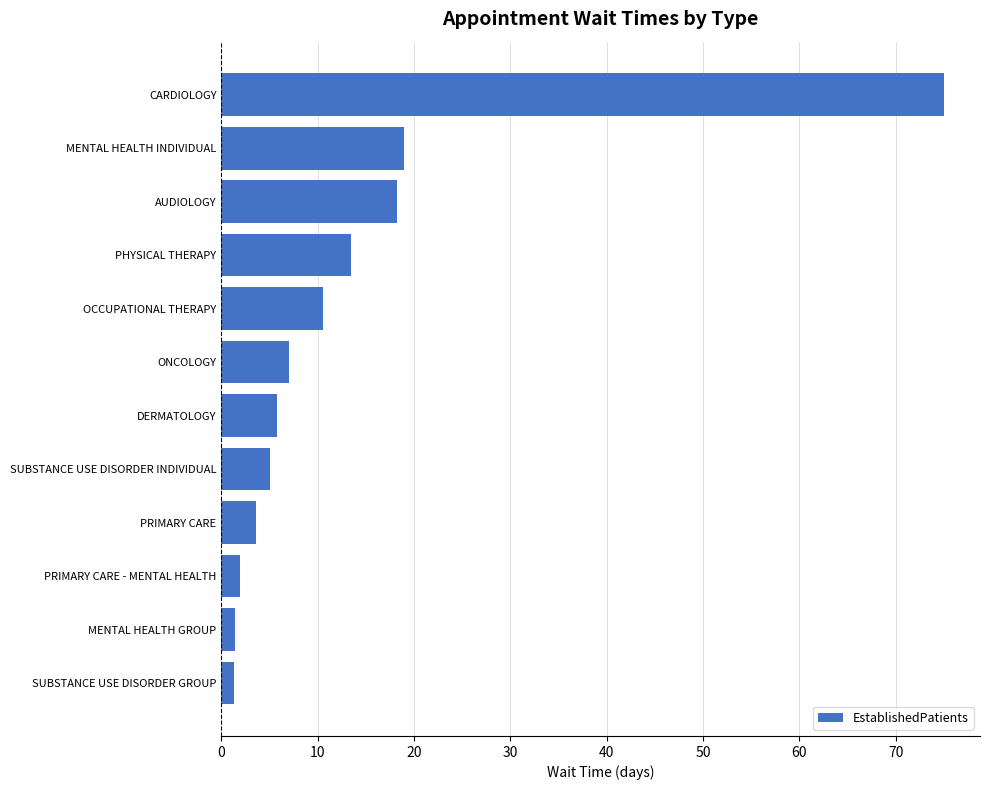

Which has a higher value, OCCUPATIONAL THERAPY or ONCOLOGY?

OCCUPATIONAL THERAPY